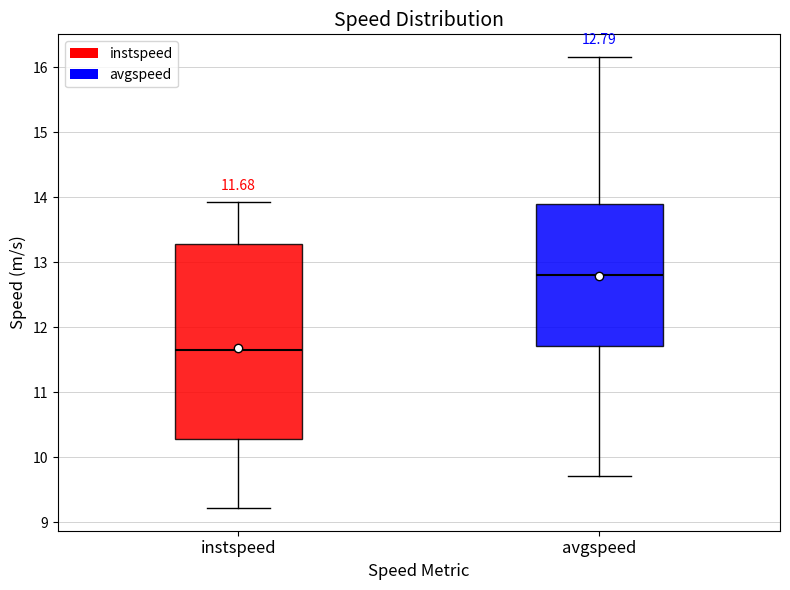

Which box is the tallest, from its lower edge to its upper edge?

instspeed